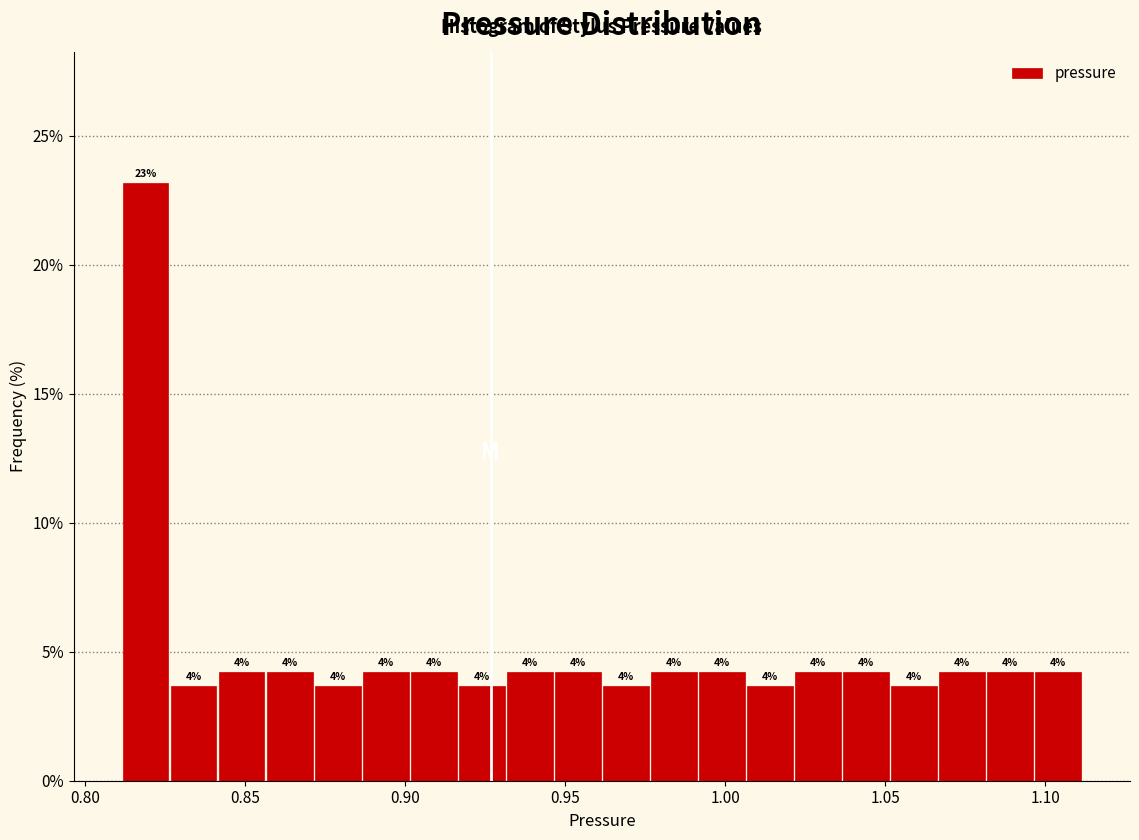

Read against the x-axis, roughly where is the centre of the tallest bar?

0.820